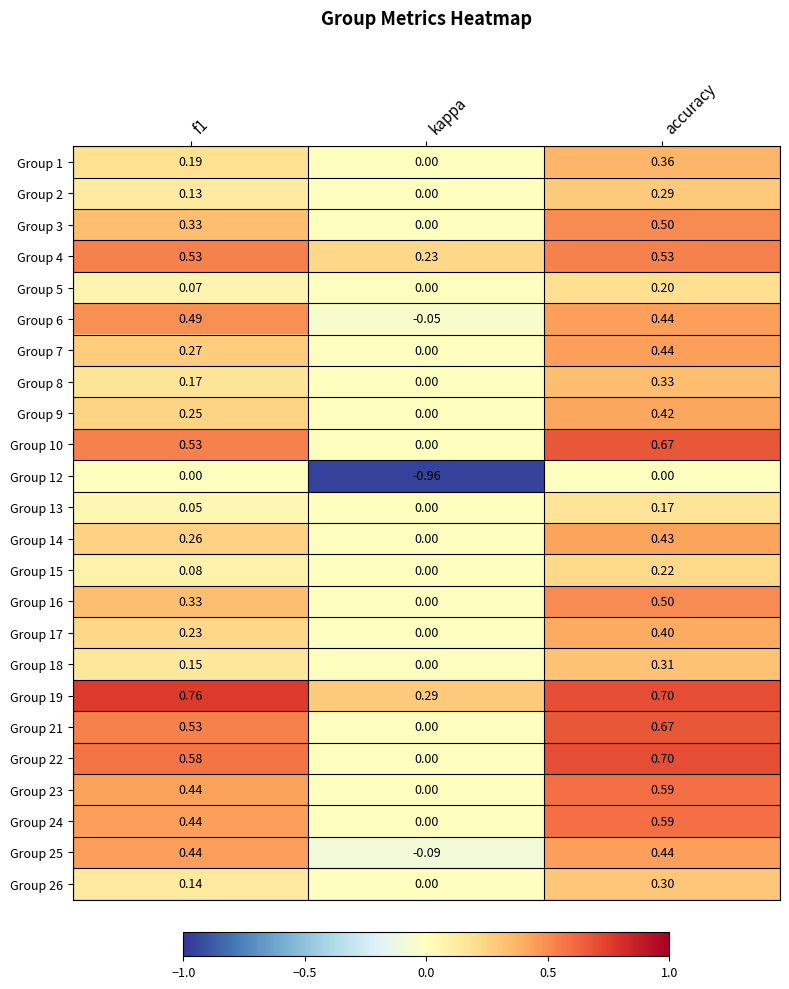

Is the value of Group 2 at accuracy greater than the value of Group 26 at kappa?

Yes